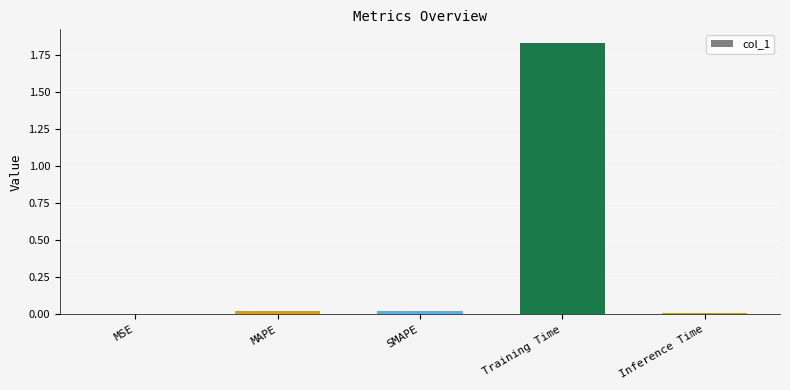

Between MSE and Training Time, which is larger?

Training Time